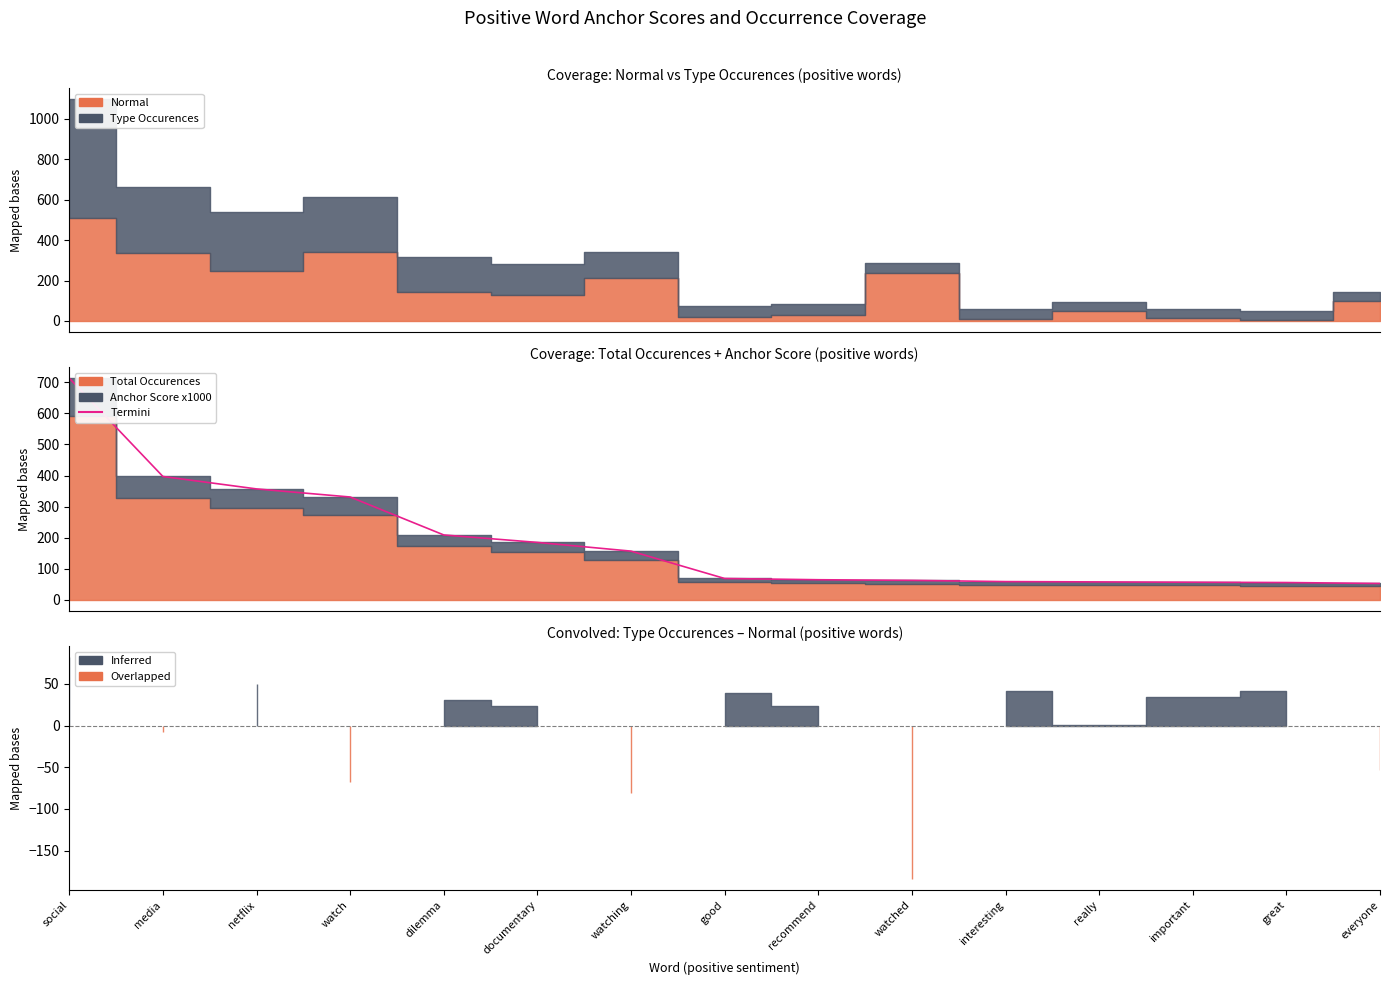

How many values exceed 69?

7